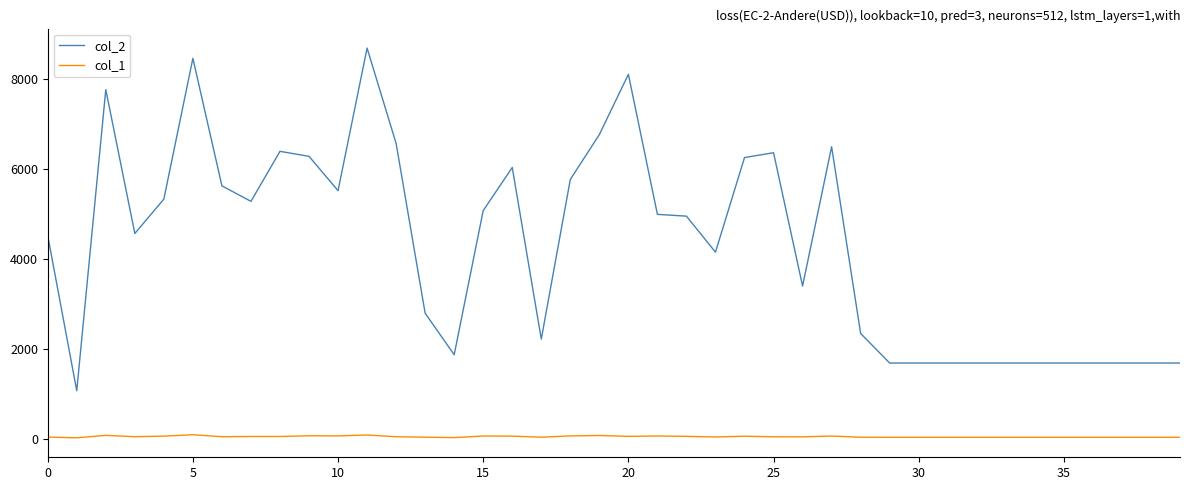

Which series has the largest total across all categories?

col_2